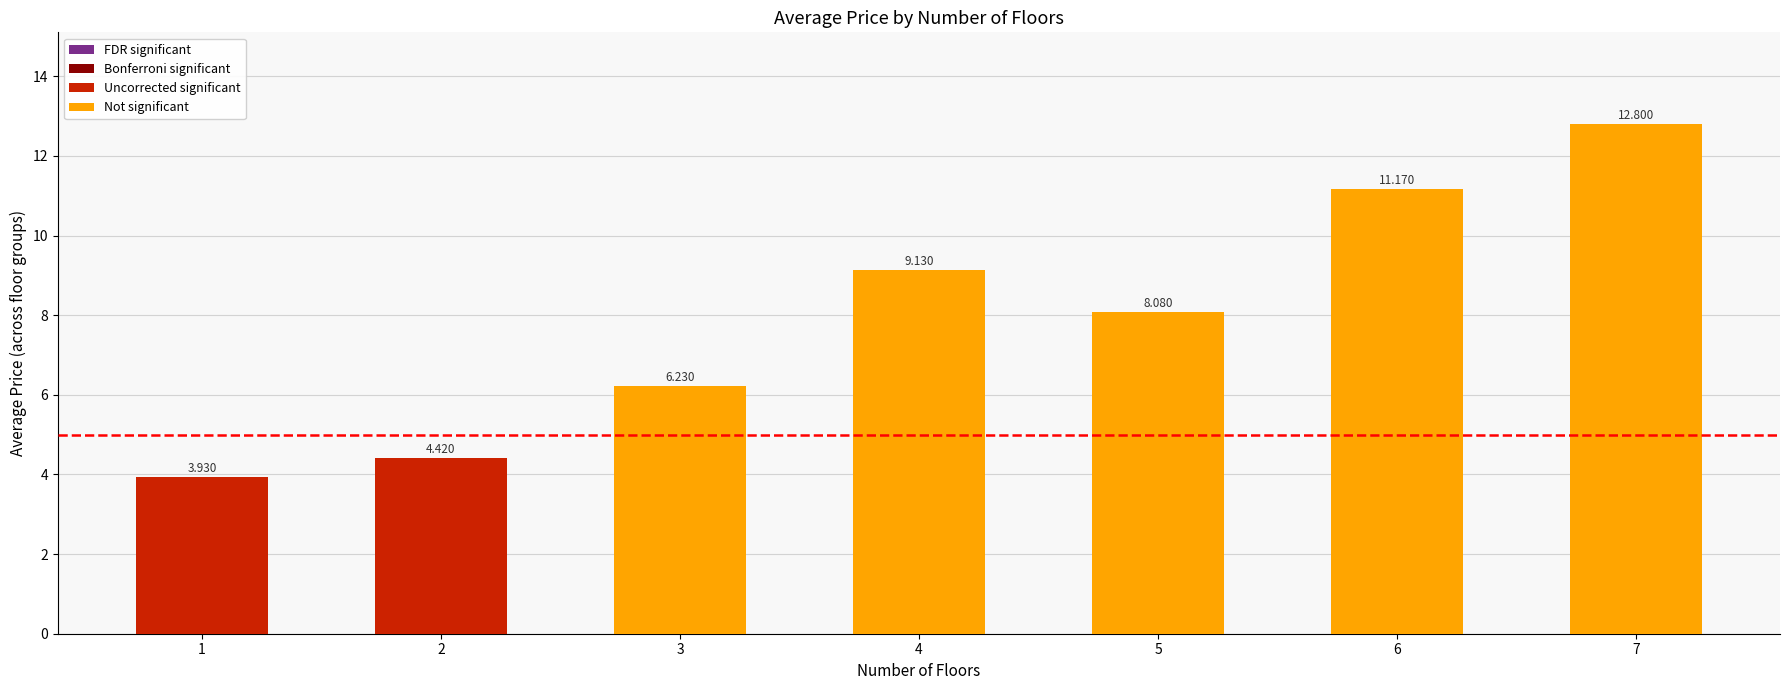

Reading right to left, what are all the values shown in this chart?

7=12.8	6=11.2	5=8.1	4=9.1	3=6.2	2=4.4	1=3.9